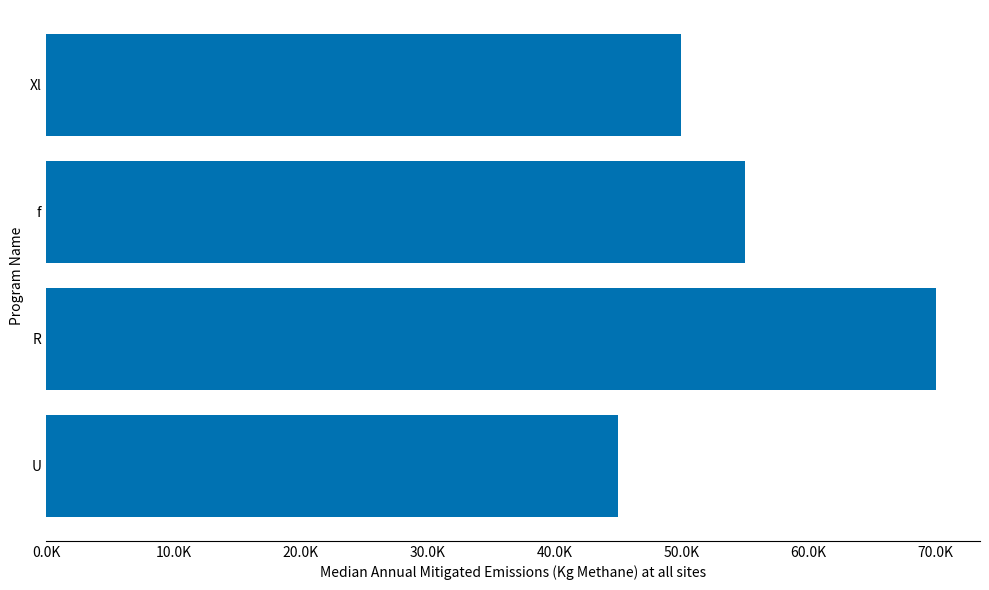

List the labels in order of value, largest first.

R, f, Xl, U